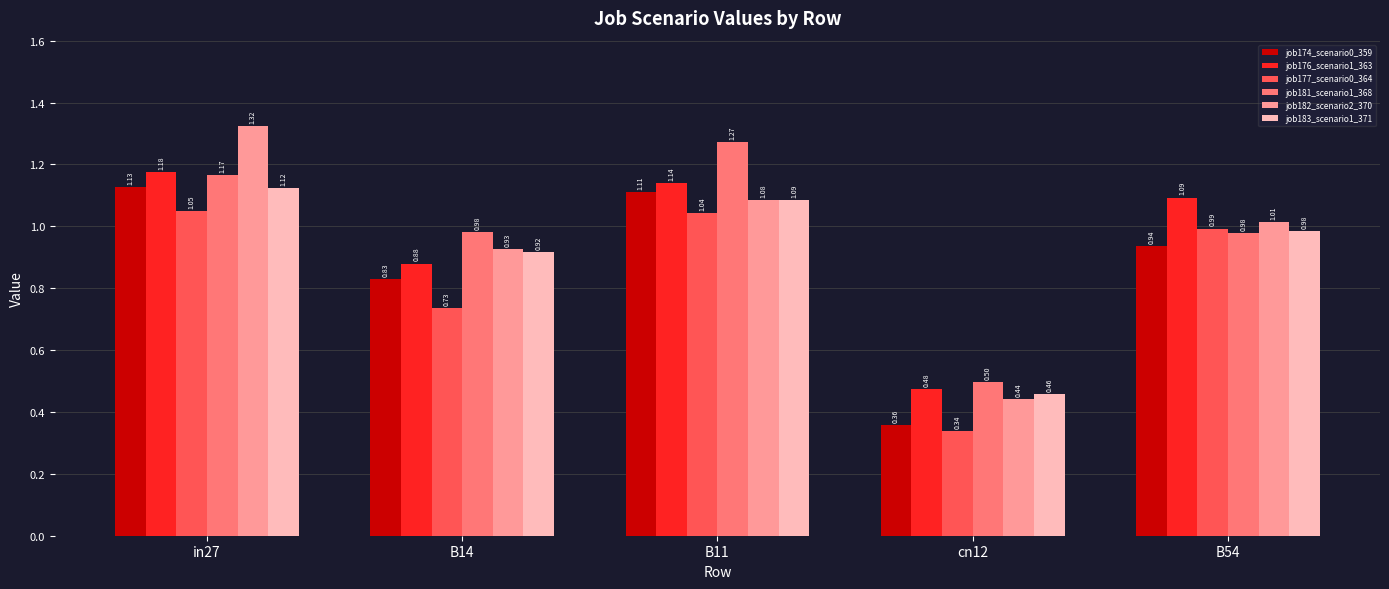

Rank the series by their maximum value, from lowest to highest.

job177_scenario0_364, job183_scenario1_371, job174_scenario0_359, job176_scenario1_363, job181_scenario1_368, job182_scenario2_370